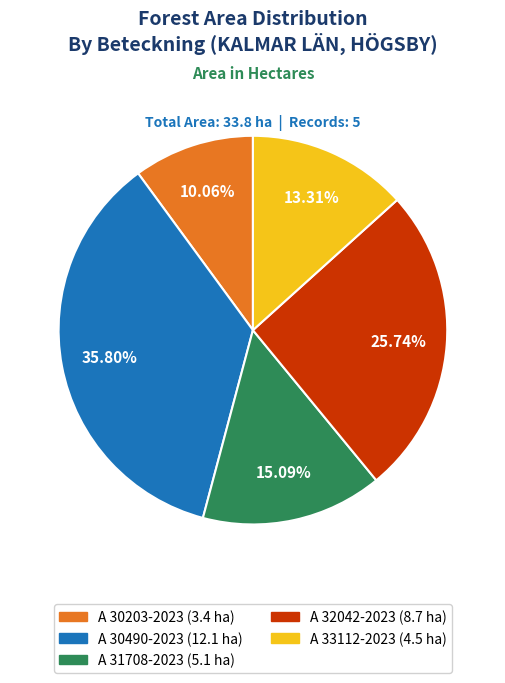

Which has a higher value, A 32042-2023 or A 33112-2023?

A 32042-2023